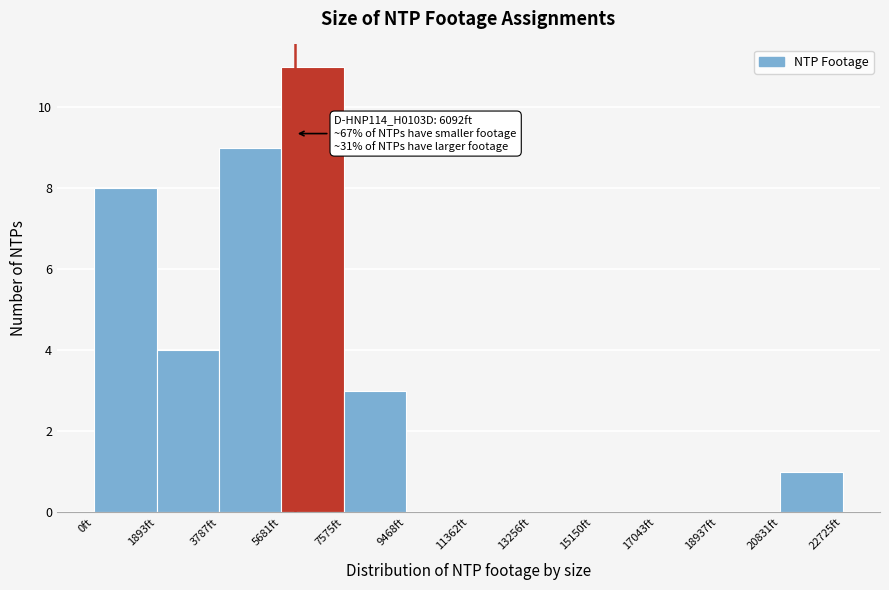

Which range on the x-axis has the tallest bar?

5600 to 7600